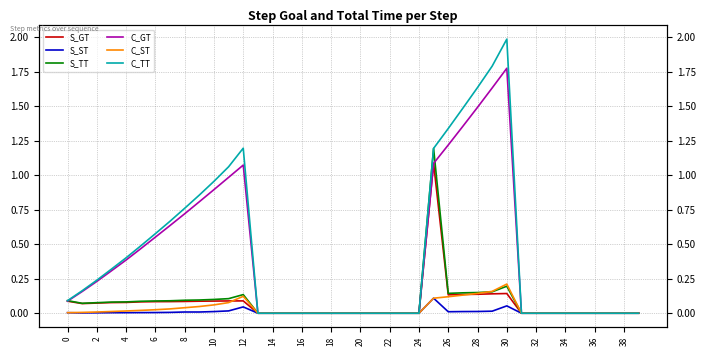

In S_TT, how many points are higher than both neighbors (excluding endpoints)?

3